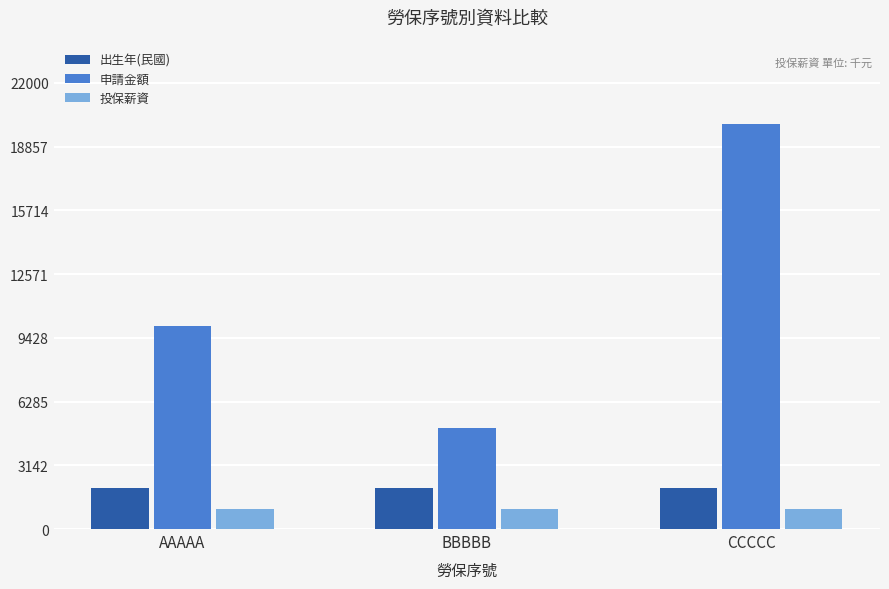

What is the maximum value for 申請金額?

20000